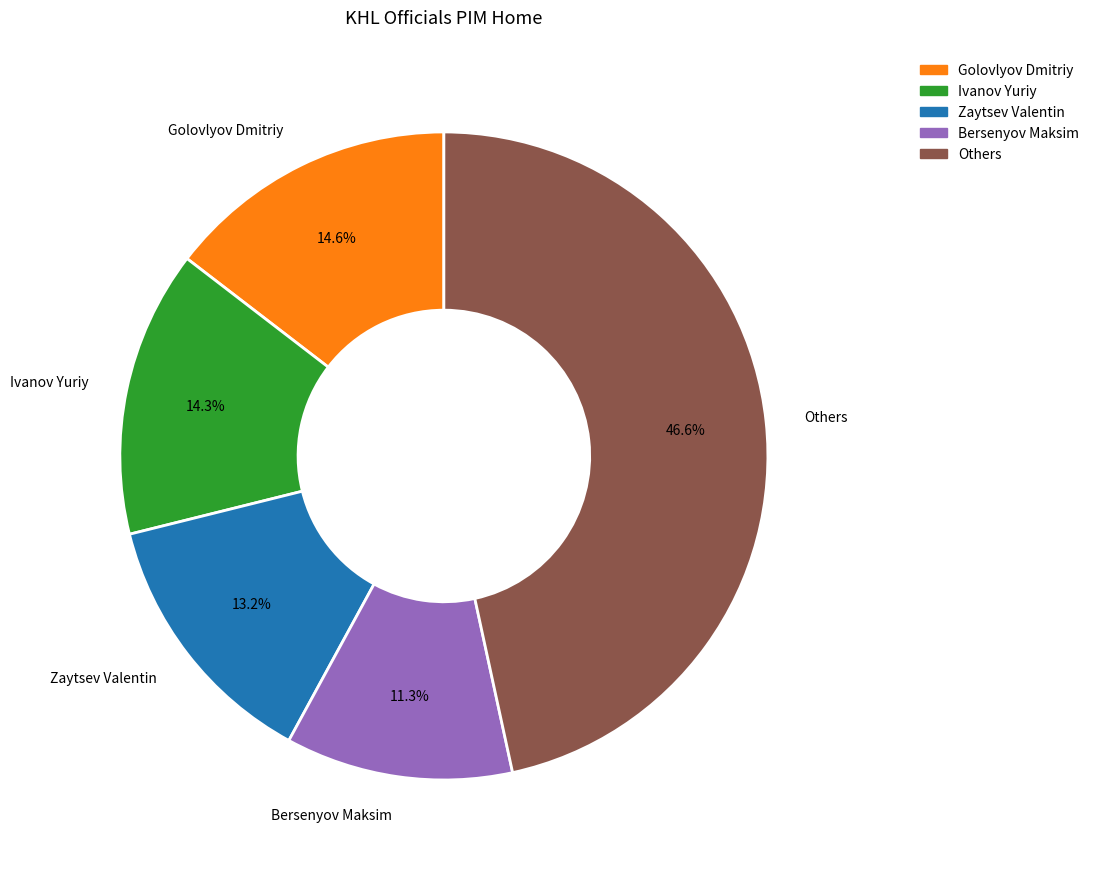

Count the number of slices in the pie.

5